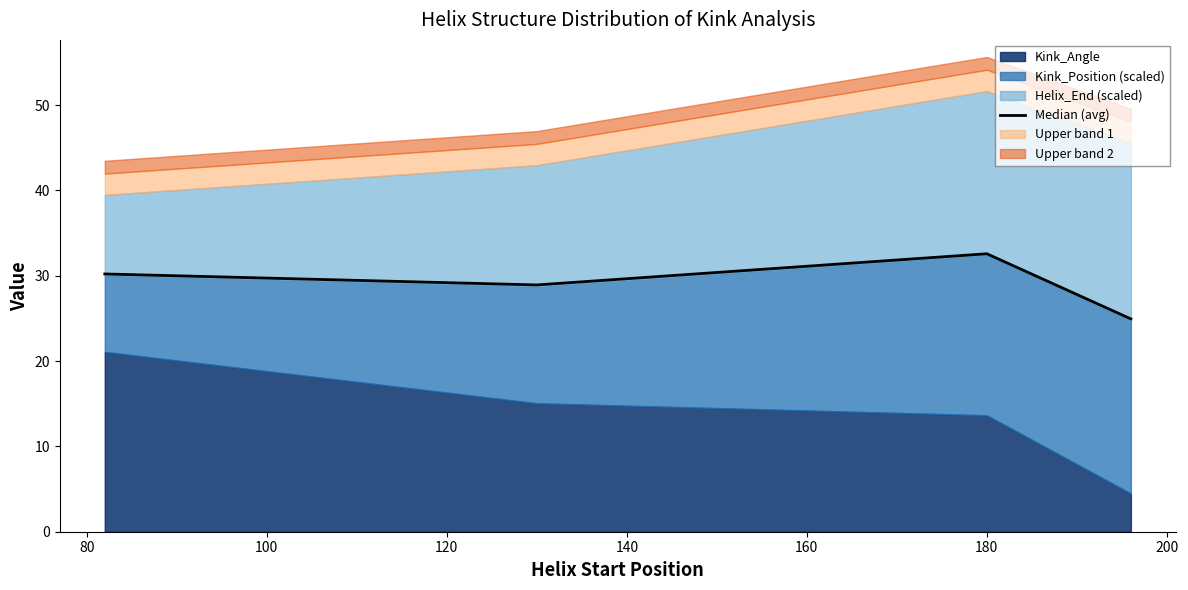

What is the lowest value of the Median (avg) series?

24.9